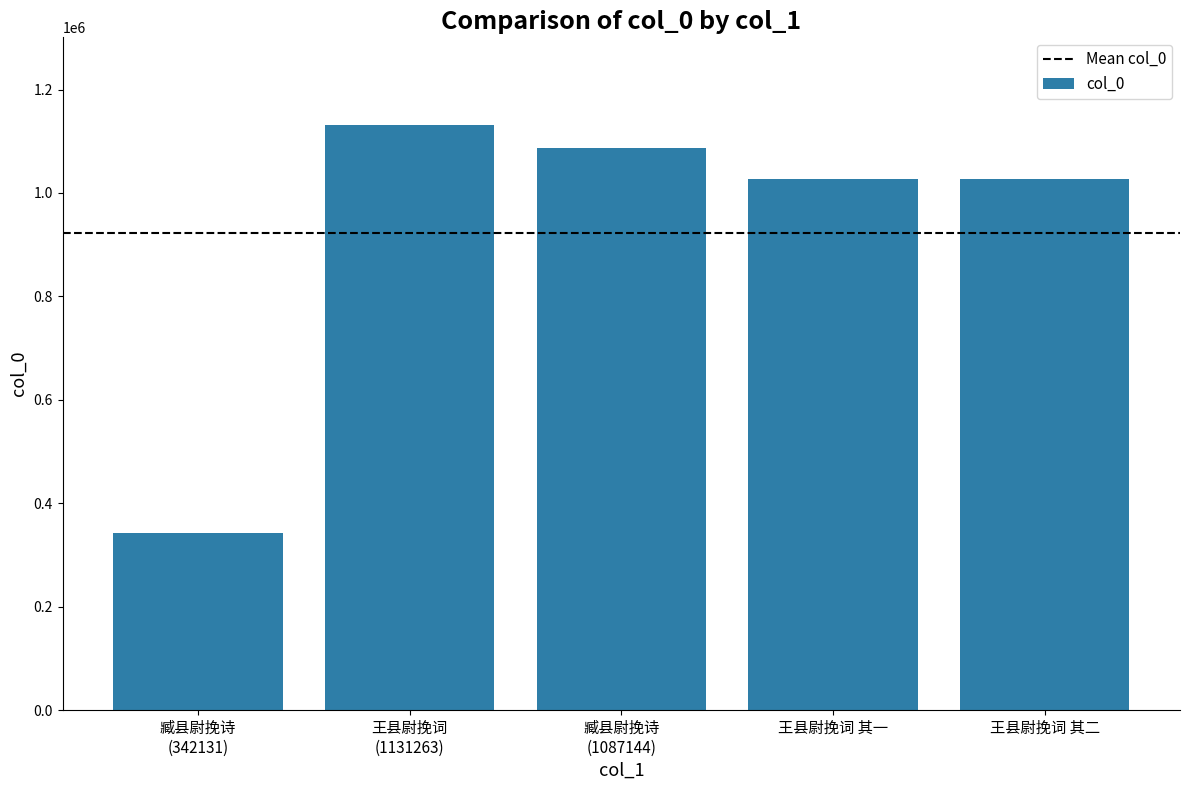

What is the difference between the maximum and second lowest values?

103876